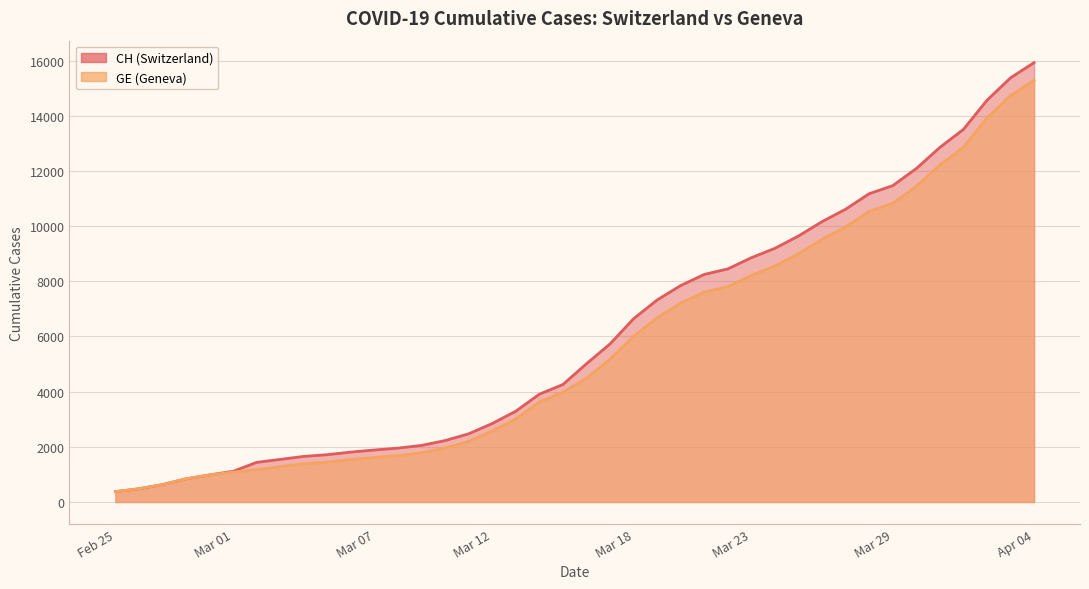

What is the maximum value for GE?

15284